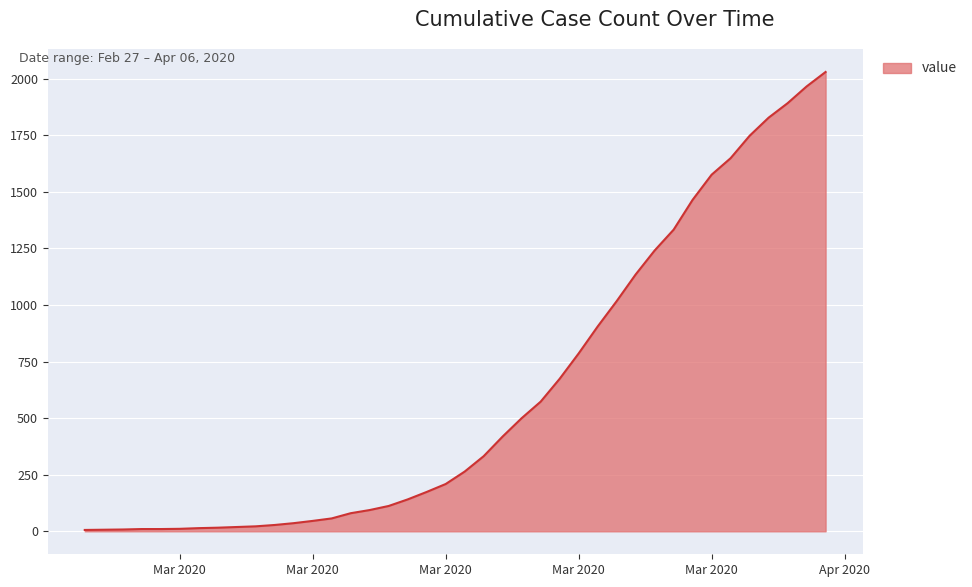

What is the maximum value shown in the chart?

2030